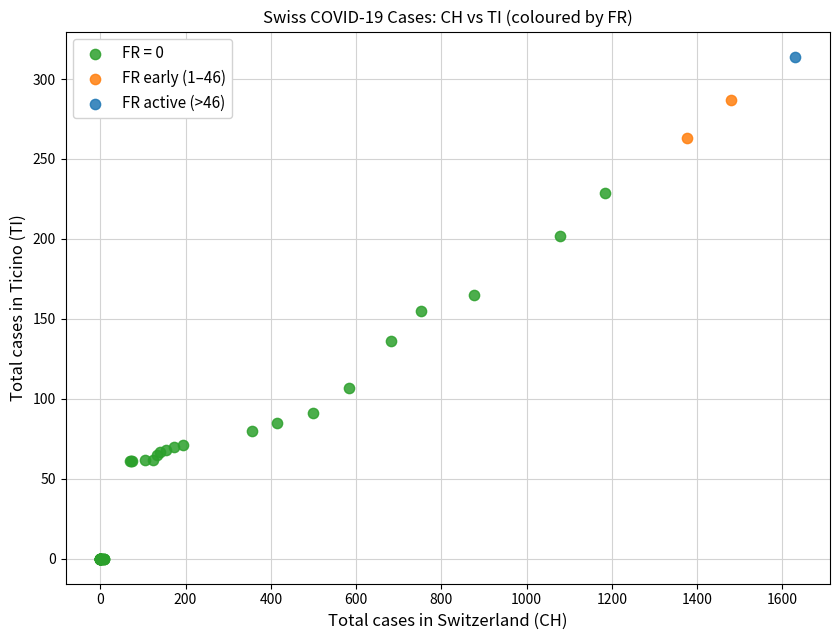

What are all the series names shown in the legend?

FR = 0, FR early (1–46), FR active (>46)